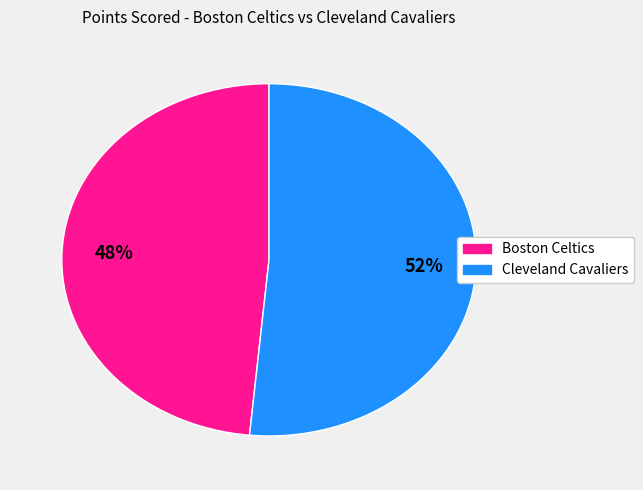

Count the number of slices in the pie.

2